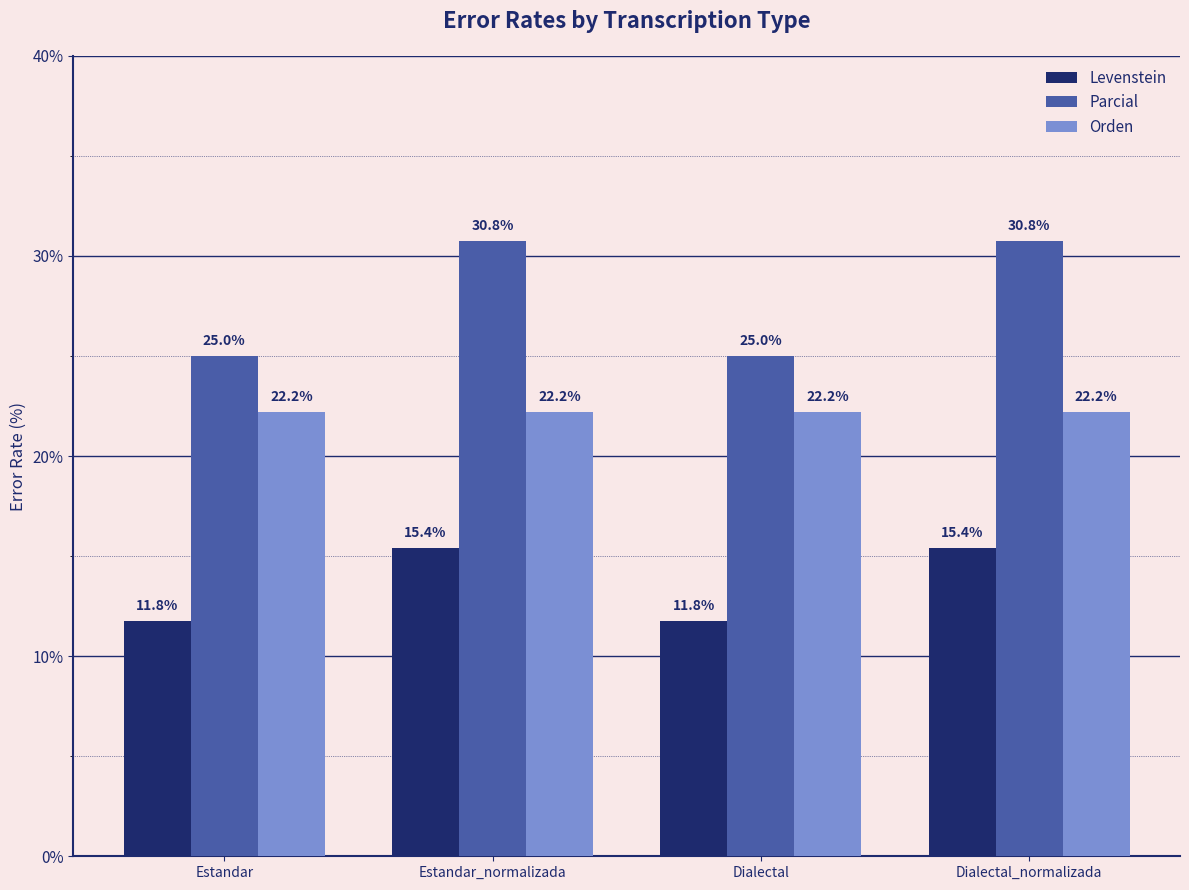

What is the difference between the Levenstein values at Dialectal and Estandar_normalizada?

3.6